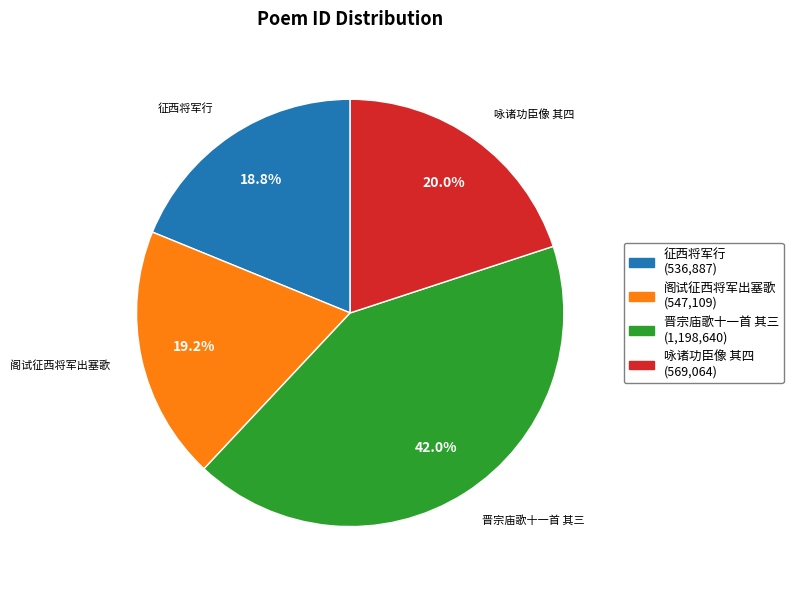

How many slices are in this pie chart?

4